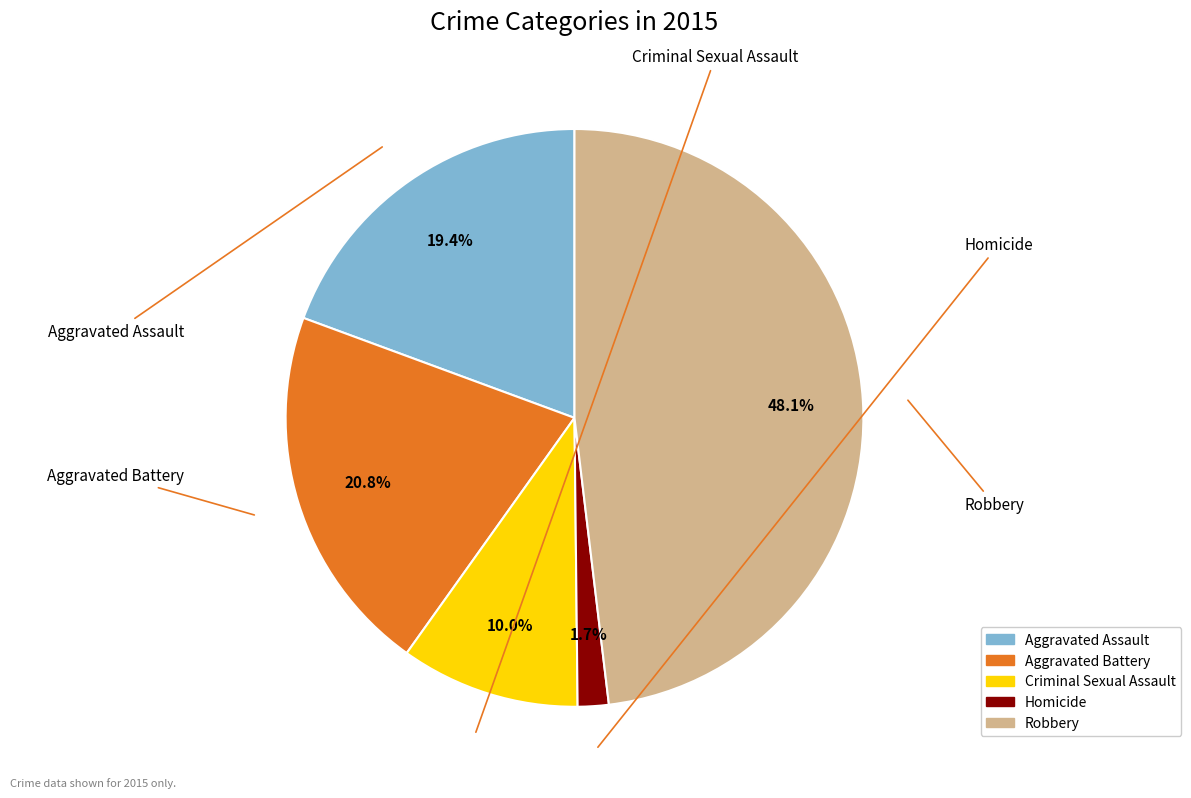

Between Criminal Sexual Assault and Aggravated Assault, which is larger?

Aggravated Assault